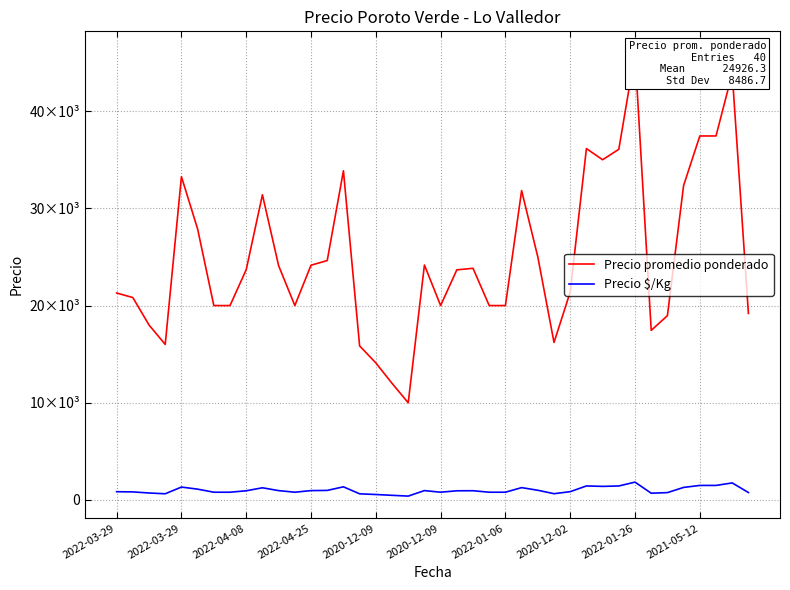

What is the value of the Precio promedio ponderado point at the 35th from the left?

18963